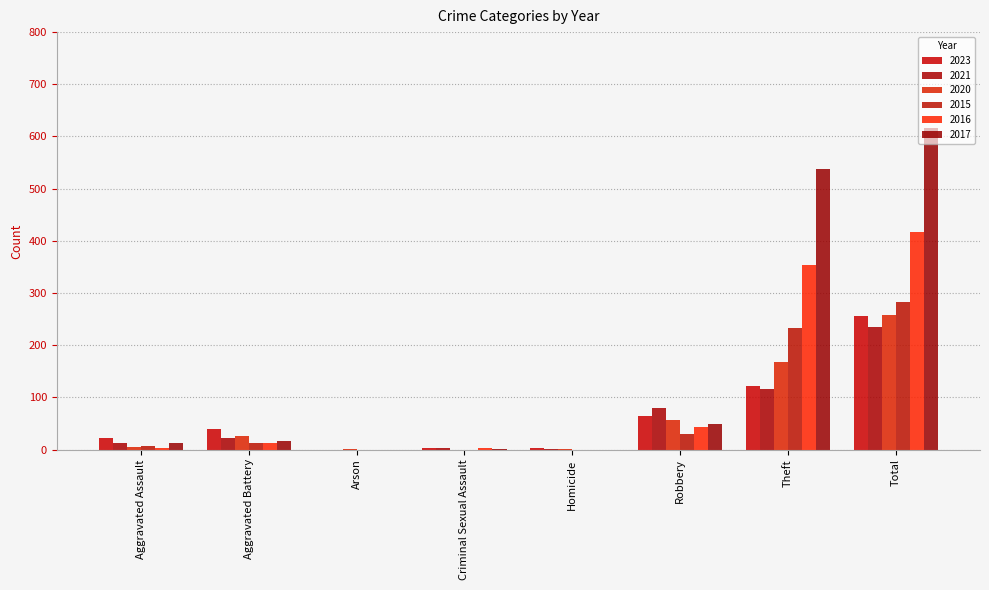

Is the value of 2015 at Aggravated Battery greater than the value of 2021 at Homicide?

Yes